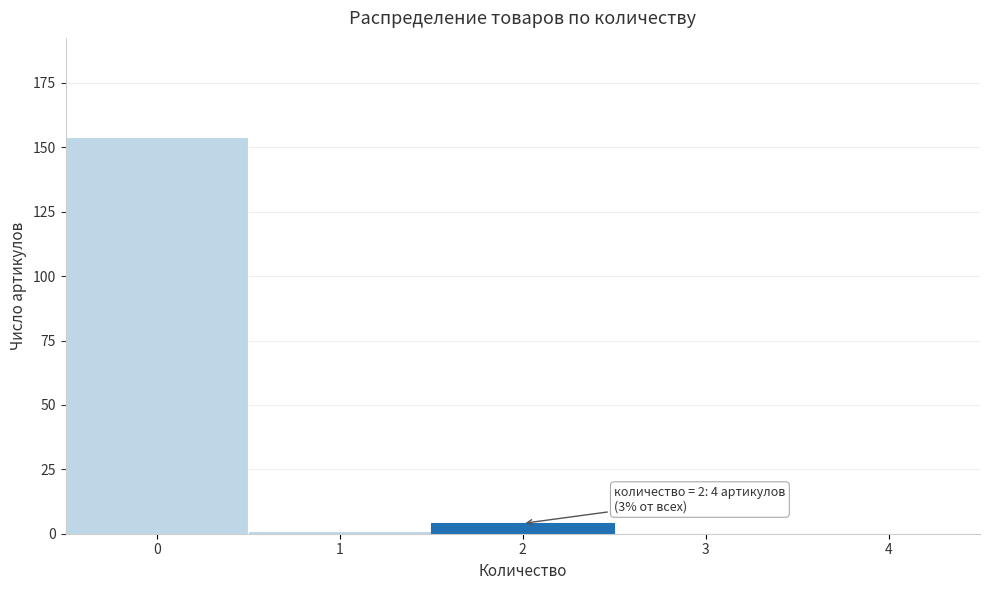

Reading left to right, extract all data points from this chart.

0=154	1=1	2=4	3=0	4=0